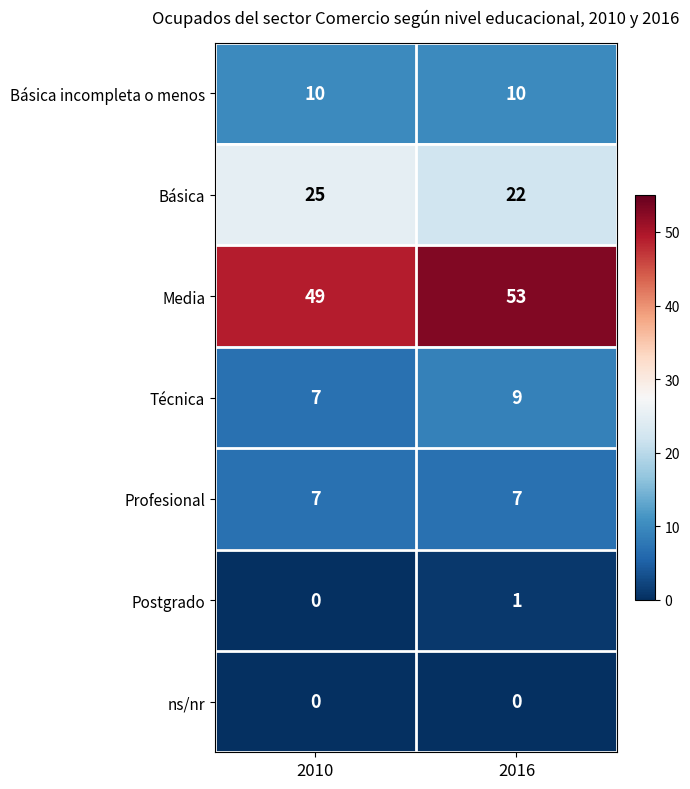

What is the sum of all Profesional values?

14